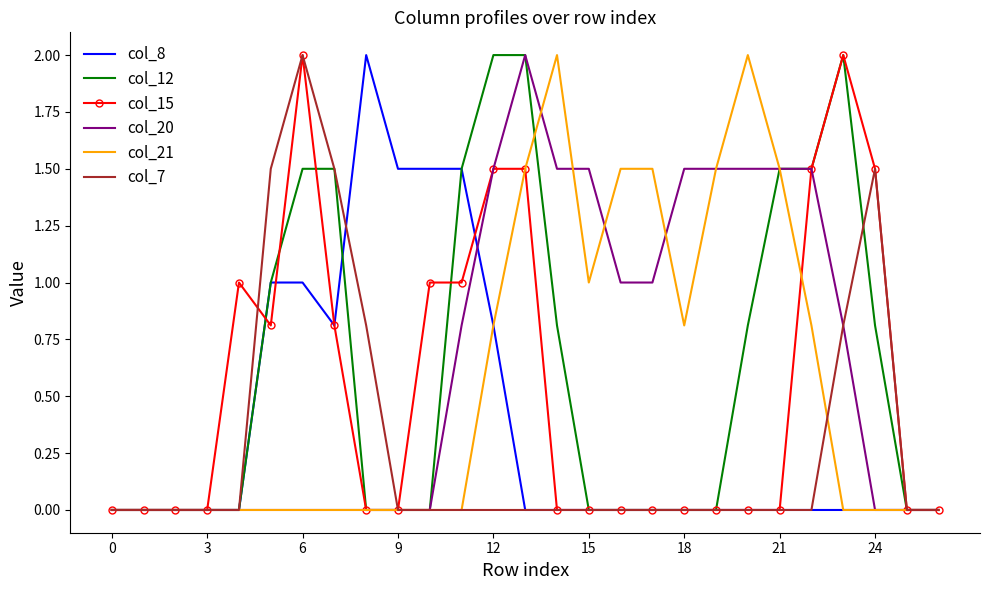

What is the maximum value shown in the chart?

2.0